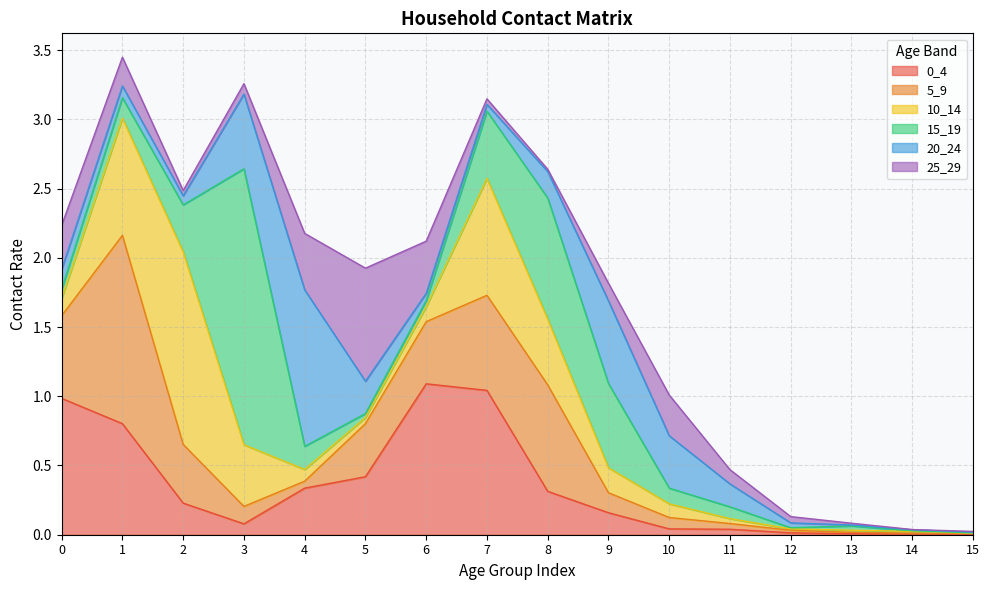

Between 12 and 2, which is larger?

2